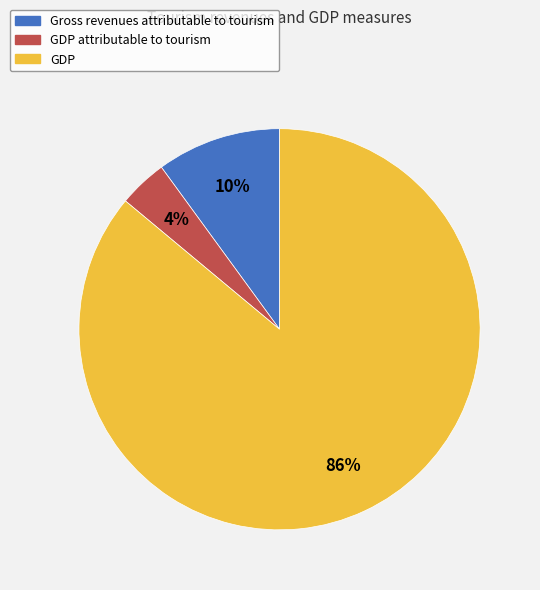

To the nearest percent, what is the average slice percentage?

33%